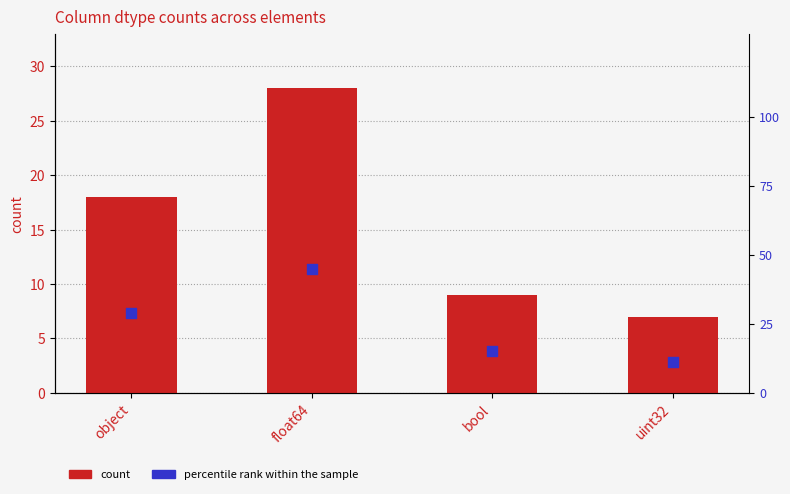

At which category is the sum across all series the highest?

float64